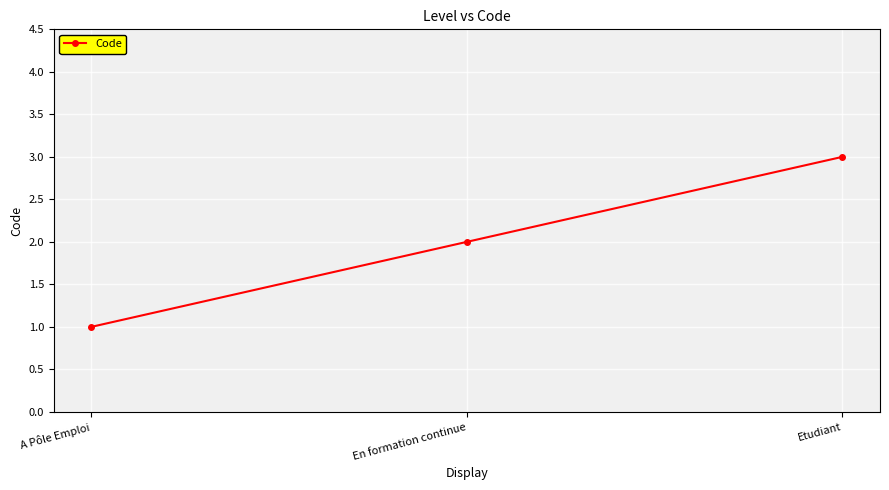

The value at Etudiant is 2. True or false?

False